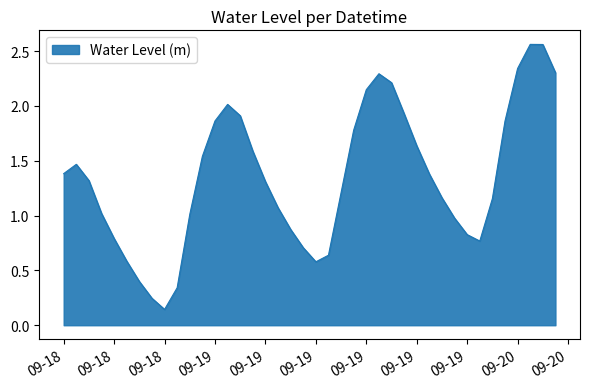

What is the difference between the maximum and minimum values?

2.4